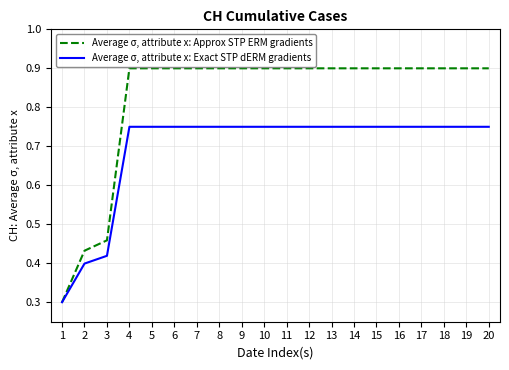

True or false: Average σ, attribute x: Approx STP ERM gradients has a value of 1.6 at 11.

False